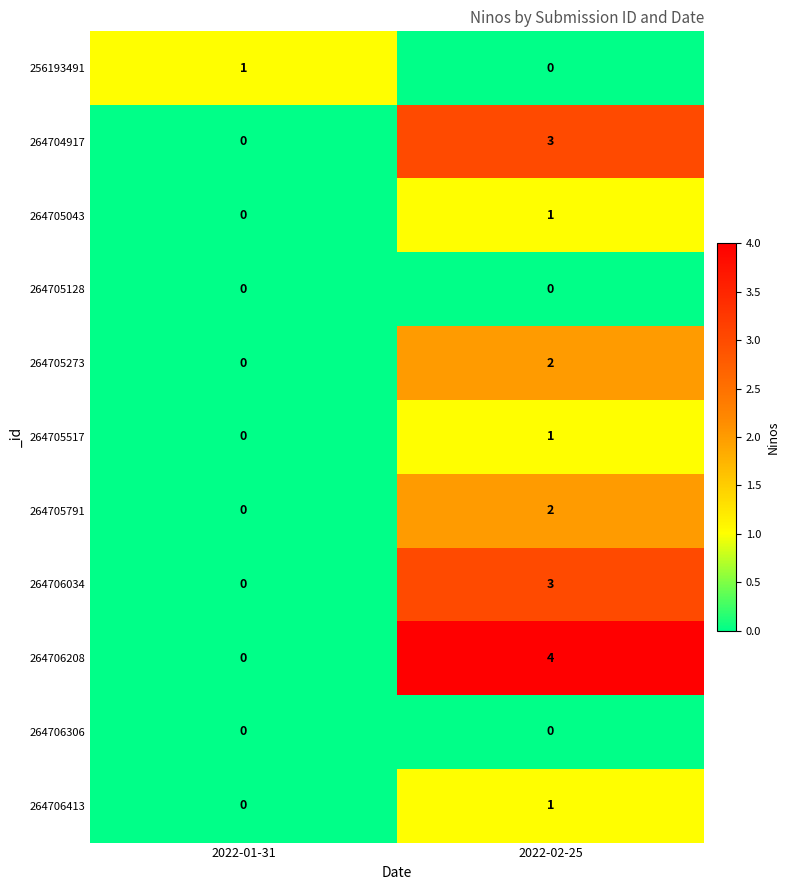

Between 2022-01-31 and 2022-02-25, which series saw the biggest shift?

264706208